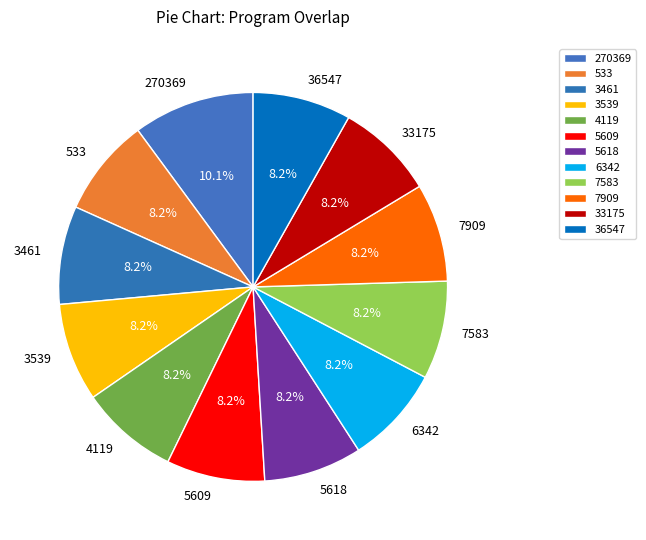

Which slice is the largest?

270369